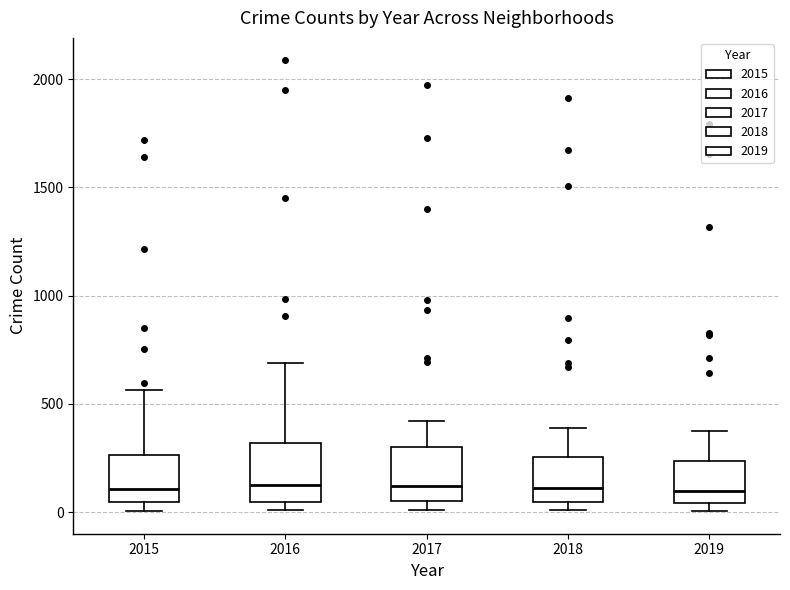

Reading left to right, read every box against the y-axis: the position of its median line, the range the box covers, and the ends of its whiskers. The values are not printed on the chart, so give them approximately, as read against the axis.

2015: median 100, box 50 to 250, whiskers 0 to 550
2016: median 150, box 50 to 300, whiskers 0 to 700
2017: median 100, box 50 to 300, whiskers 0 to 400
2018: median 100, box 50 to 250, whiskers 0 to 400
2019: median 100, box 50 to 250, whiskers 0 to 400